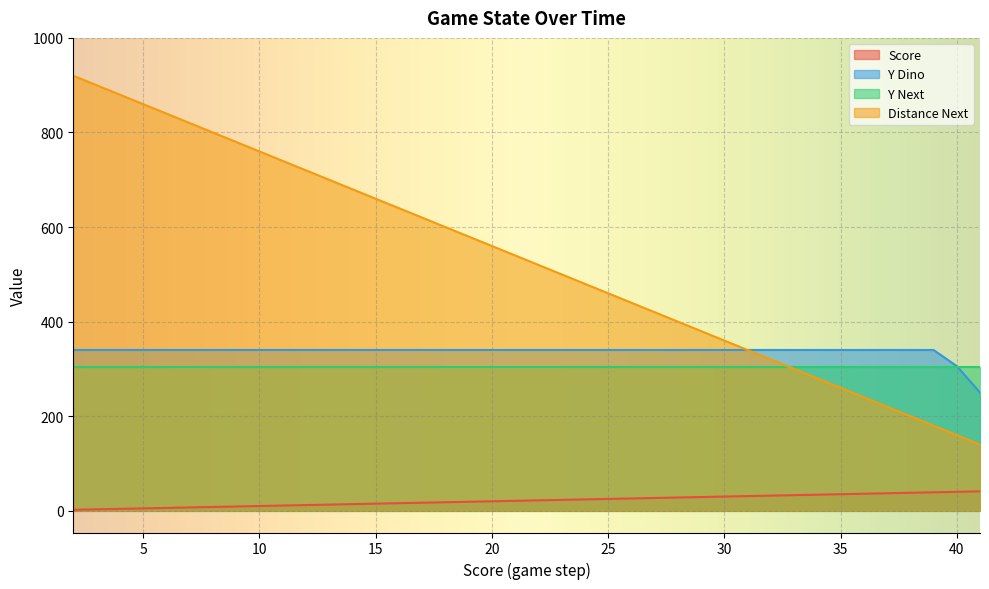

Which series has the widest spread of values?

Distance Next